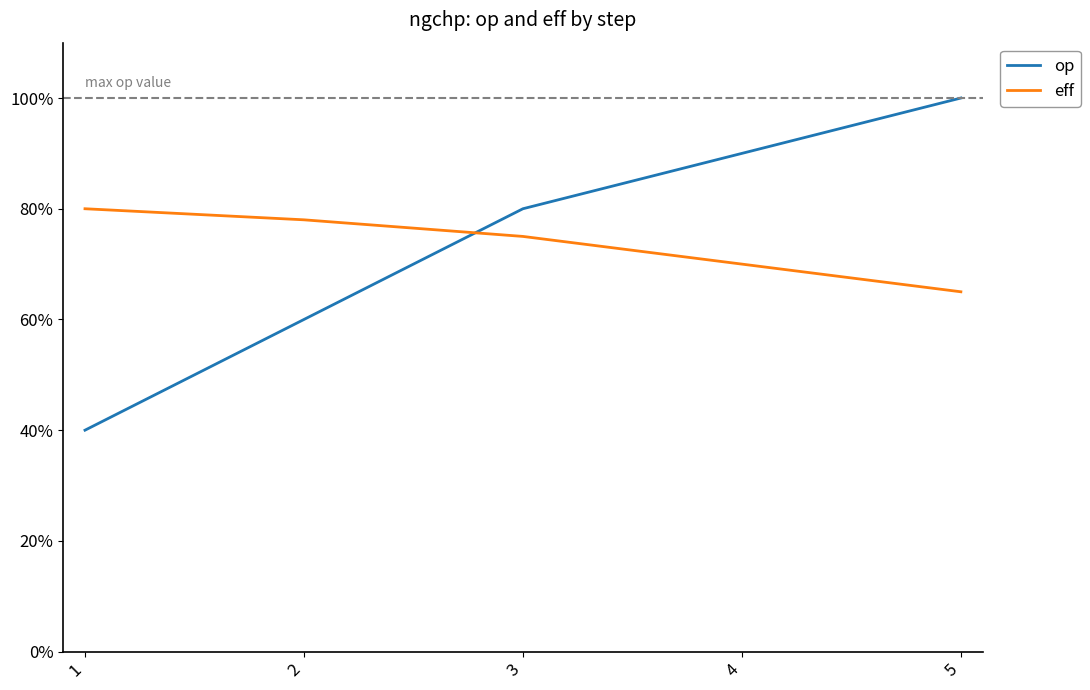

What are all the series names shown in the legend?

op, eff